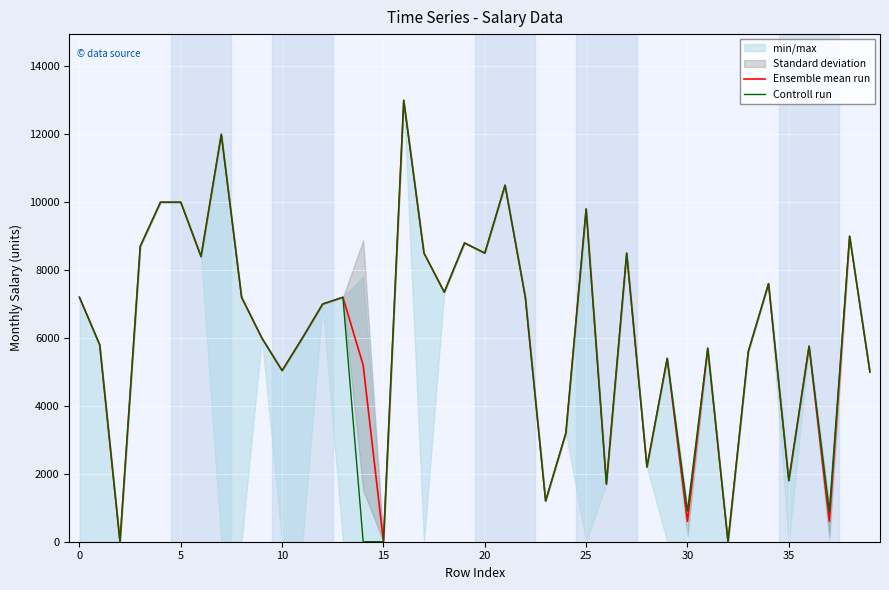

What is the label of the 19th point from the left?

18